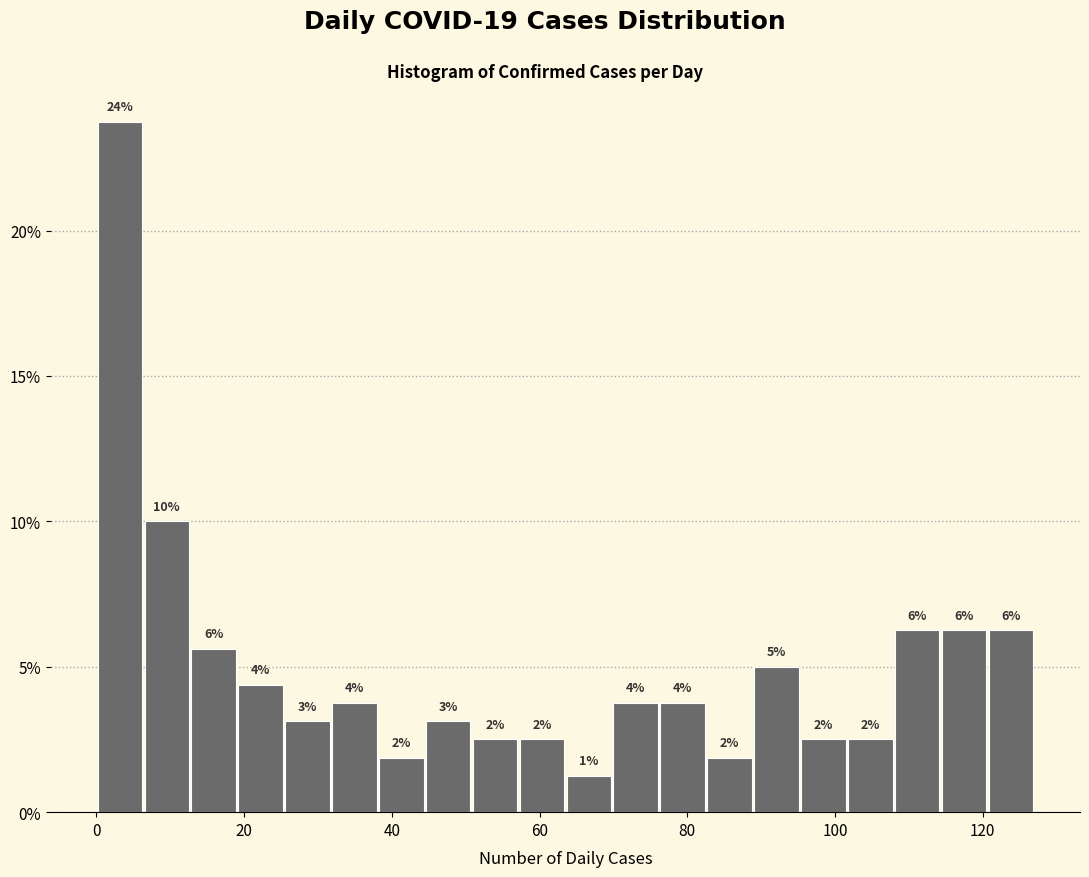

Read against the x-axis, roughly where is the centre of the tallest bar?

4